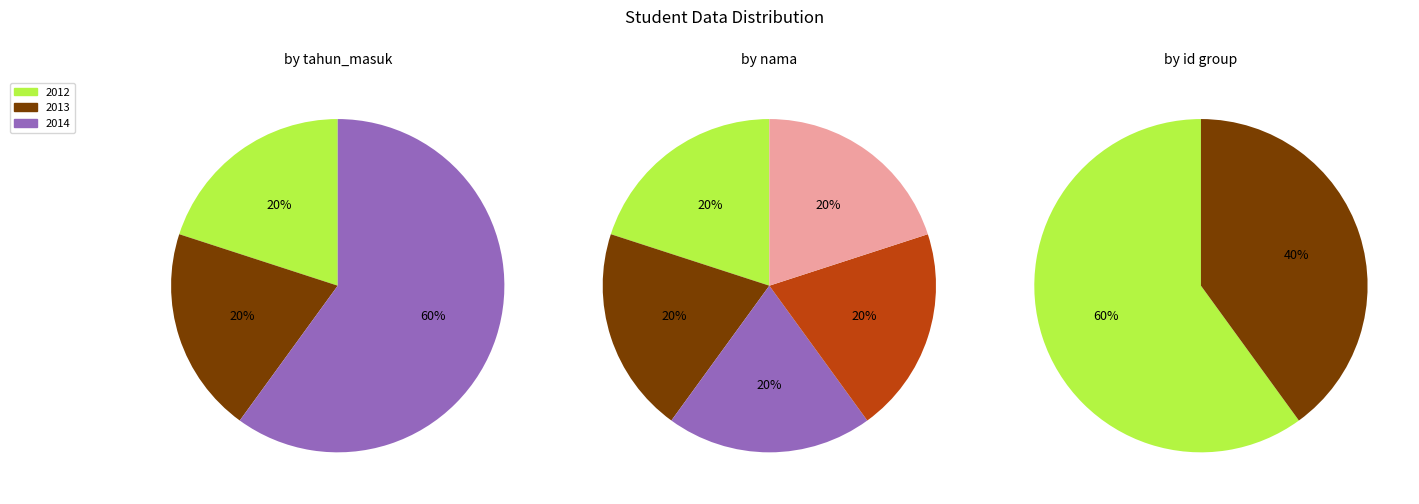

True or false: Lukman accounts for 20% of the total.

True